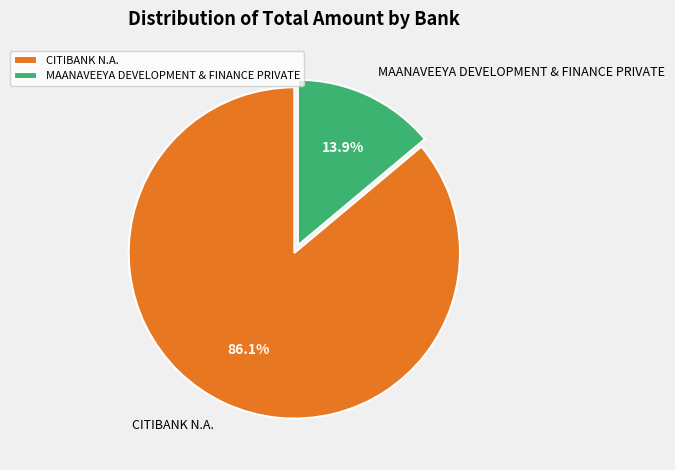

Count the number of slices in the pie.

2